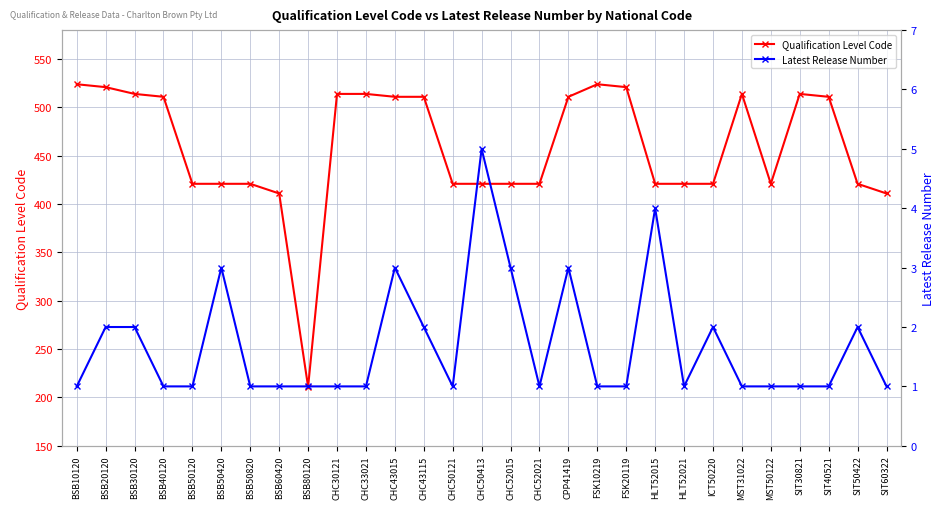

Between CHC52015 and SIT30821, which series saw the biggest shift?

Qualification Level Code